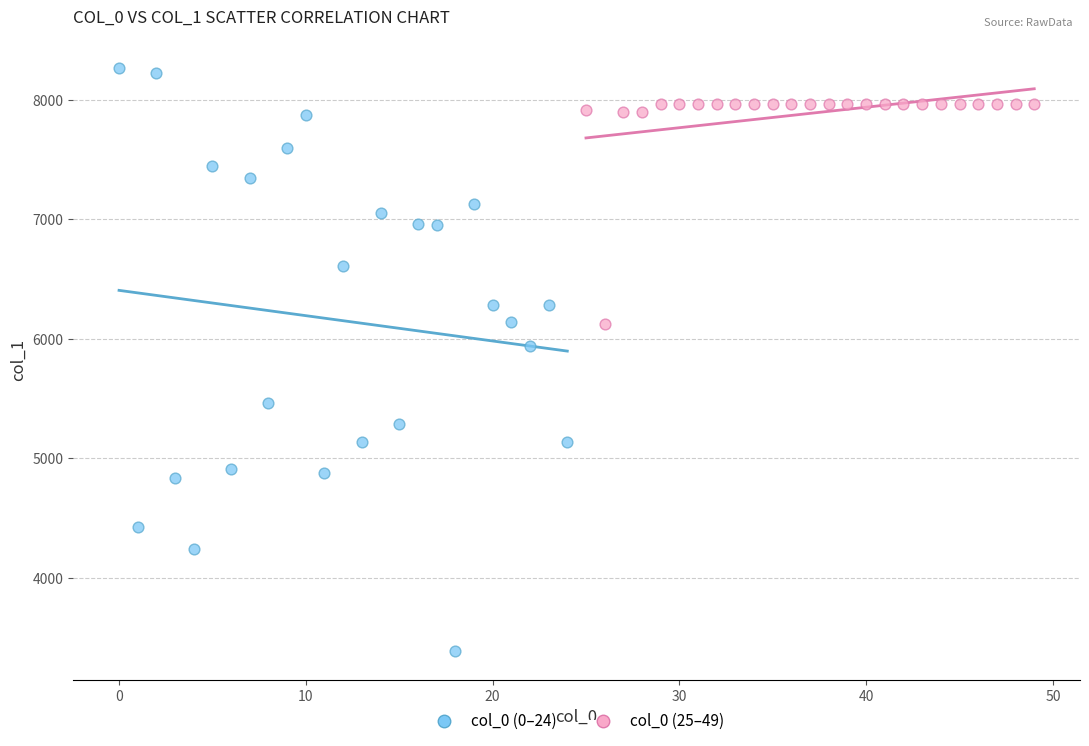

Which series reaches the maximum Y coordinate?

col_0 (0–24)